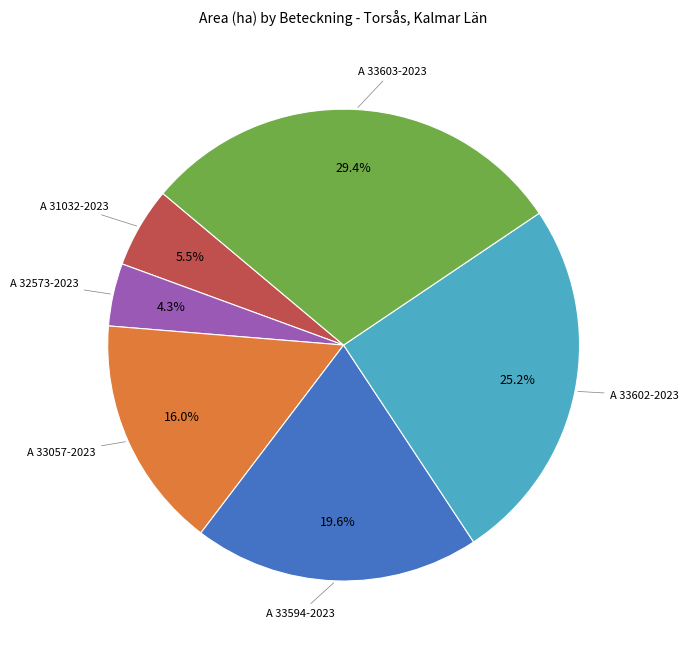

Is there a majority slice in this chart?

No